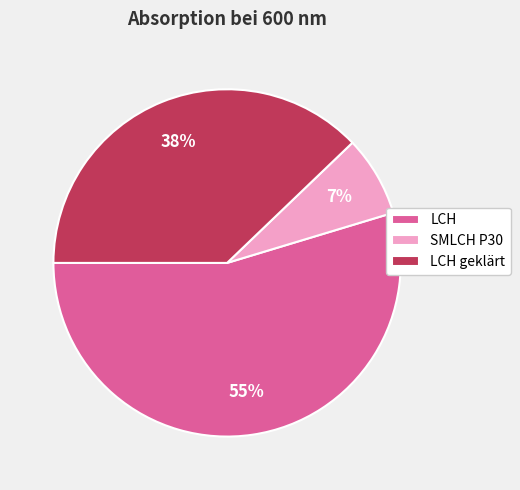

What is the largest slice in the pie chart?

LCH